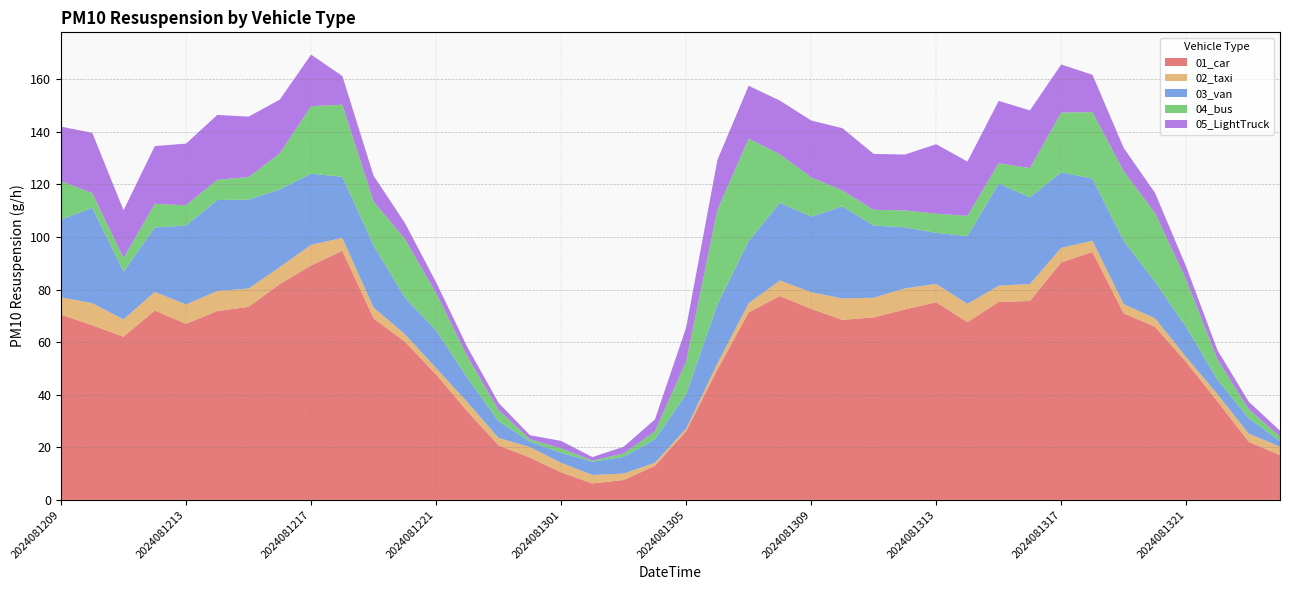

Reading left to right, list all the values displayed in this chart.

01_car: 70.5	66.4	62.1	72.0	67.0	71.8	73.4	82.1	89.2	94.8	69.0	60.2	47.7	33.7	20.7	16.1	10.5	6.3	7.6	13.0	26.1	49.6	71.3	77.5	72.7	68.5	69.4	72.5	75.2	67.6	75.3	75.7	90.3	94.3	71.0	65.9	52.4	37.5	22.1	17.0
02_taxi: 6.6	8.4	6.6	7.1	7.3	7.6	7.0	6.5	7.9	4.9	4.1	2.8	2.5	3.5	2.8	4.0	3.6	3.2	2.5	1.2	1.0	2.3	3.5	5.9	6.3	8.1	7.5	8.0	7.0	7.0	6.2	6.5	5.5	4.3	3.5	3.2	1.9	2.7	3.1	3.2
03_van: 29.6	36.3	18.2	24.5	30.0	34.6	33.8	29.6	27.0	23.2	23.7	13.9	14.4	9.3	6.3	2.1	3.8	5.1	6.3	8.9	13.1	22.4	23.7	29.6	28.7	35.1	27.5	23.2	19.4	25.8	38.9	33.0	28.7	23.7	24.1	13.9	11.4	5.5	5.9	2.1
04_bus: 14.6	5.6	5.1	9.0	7.7	7.7	8.6	13.7	25.7	27.4	16.7	22.3	14.1	8.1	4.3	0.9	1.7	0.4	1.3	3.0	12.4	36.0	39.0	18.4	15.0	6.0	6.0	6.4	7.3	7.7	7.7	11.1	22.7	25.3	26.6	26.1	18.0	7.7	3.4	1.7
05_LightTruck: 20.8	22.9	18.2	21.9	23.5	24.6	23.0	20.4	19.6	10.9	9.7	6.1	4.1	3.5	2.7	1.5	2.8	1.3	2.6	4.6	12.9	19.0	20.1	20.4	21.6	23.7	21.2	21.2	26.4	20.7	23.7	21.9	18.3	14.2	8.8	7.6	4.9	3.5	2.8	2.2